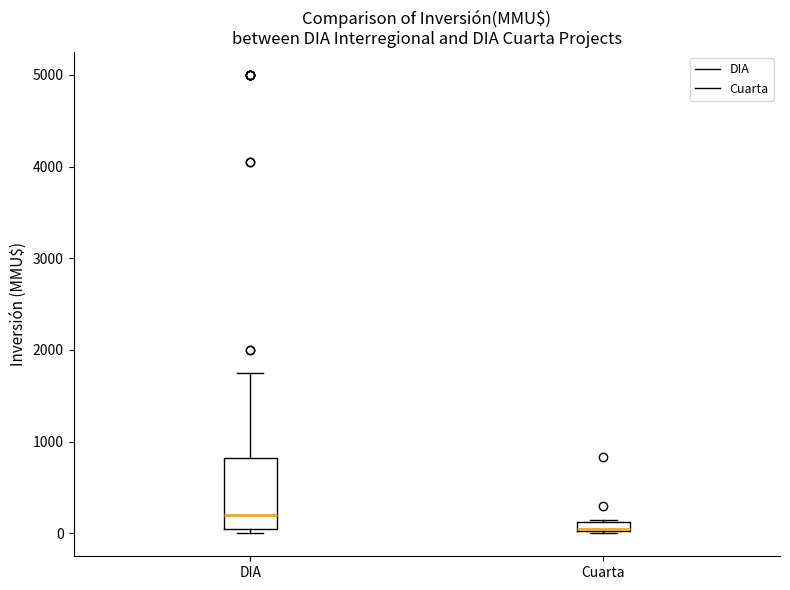

Which box's median line is the lowest?

Cuarta